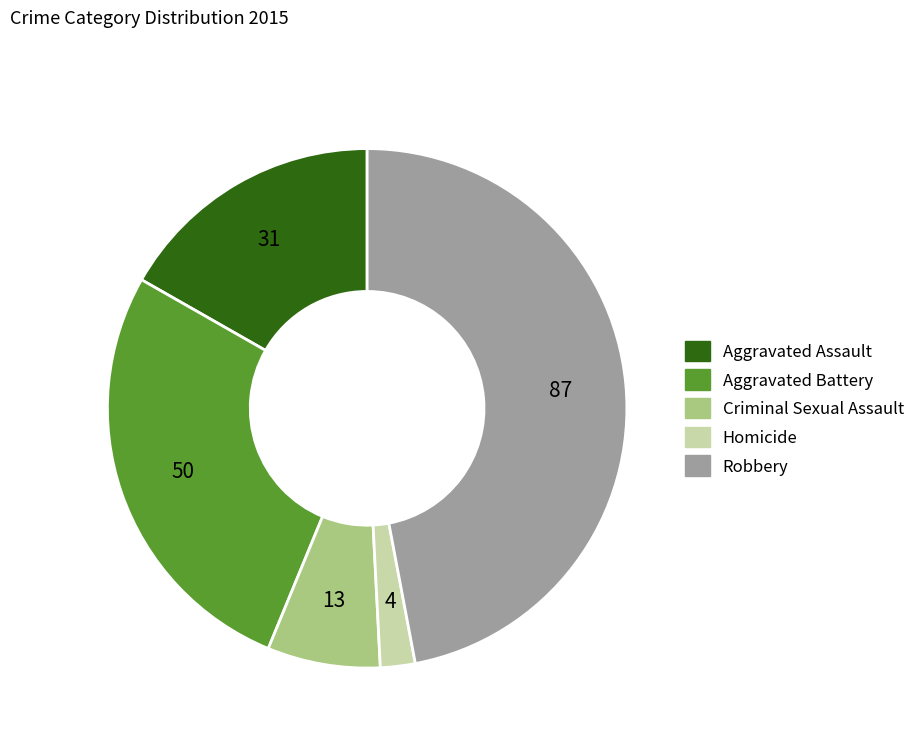

Is there any slice that represents more than half of the pie?

No